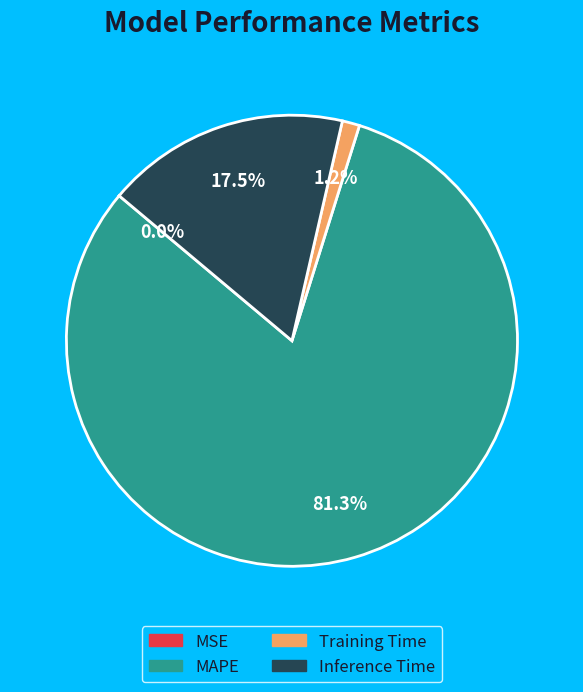

Is there a majority slice in this chart?

Yes